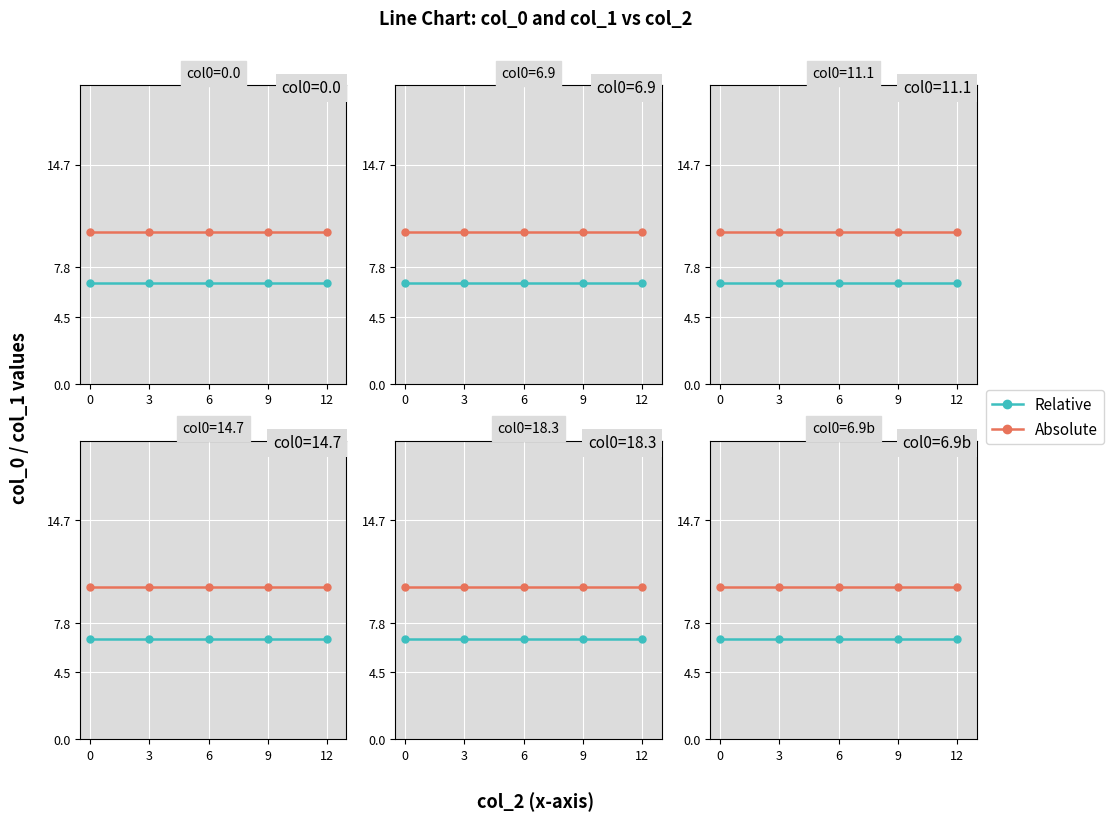

At how many categories does at least one series exceed 7?

5